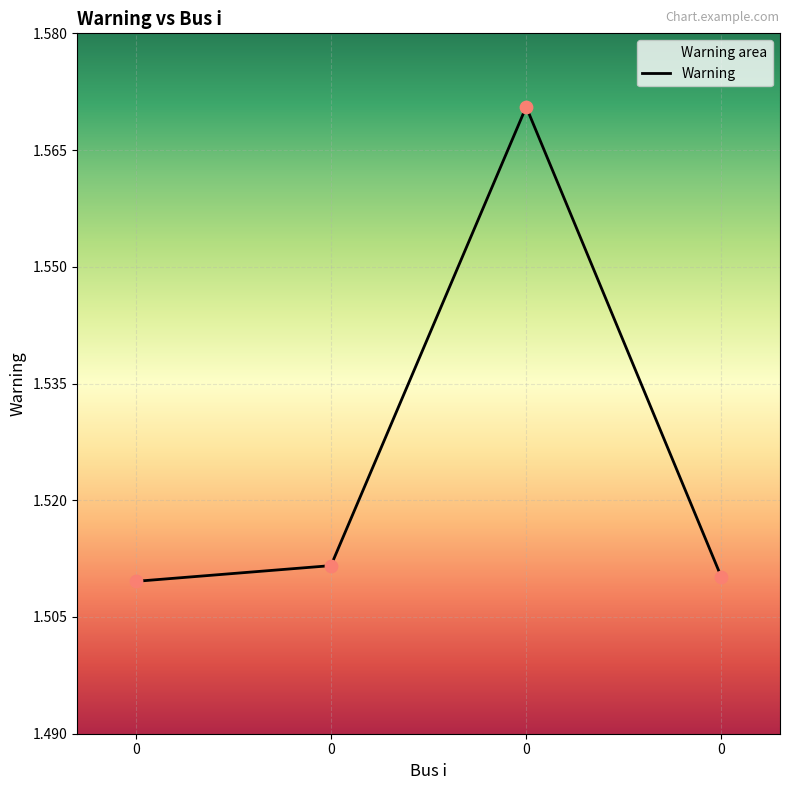

Approximately how many times larger is the value at 0 compared to 0?

1.0